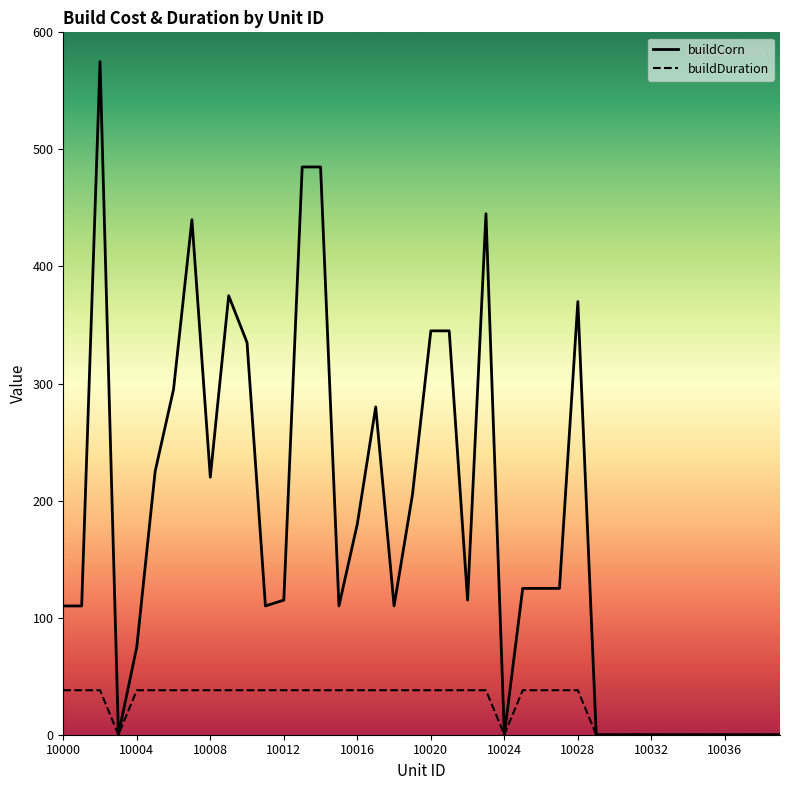

What is the difference between the buildCorn values at 10008 and 10027?

95